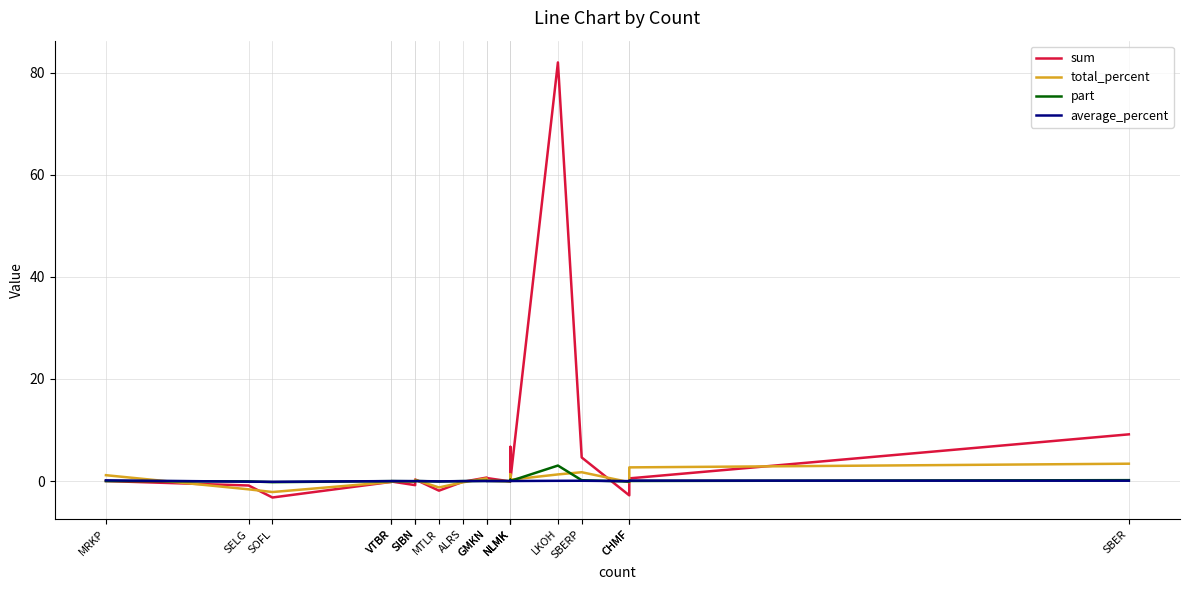

What is the difference between the maximum and minimum values in the sum series?

85.2